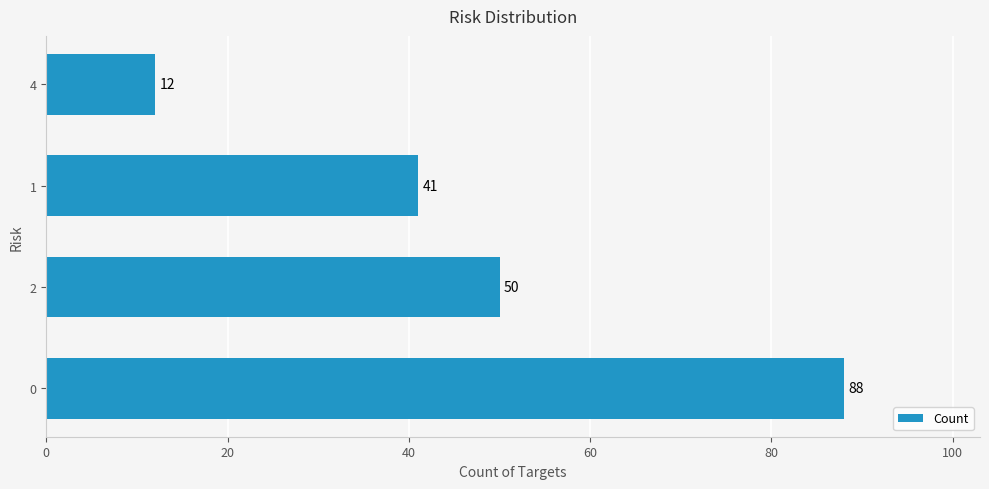

At which category does the chart reach its minimum across all series?

4